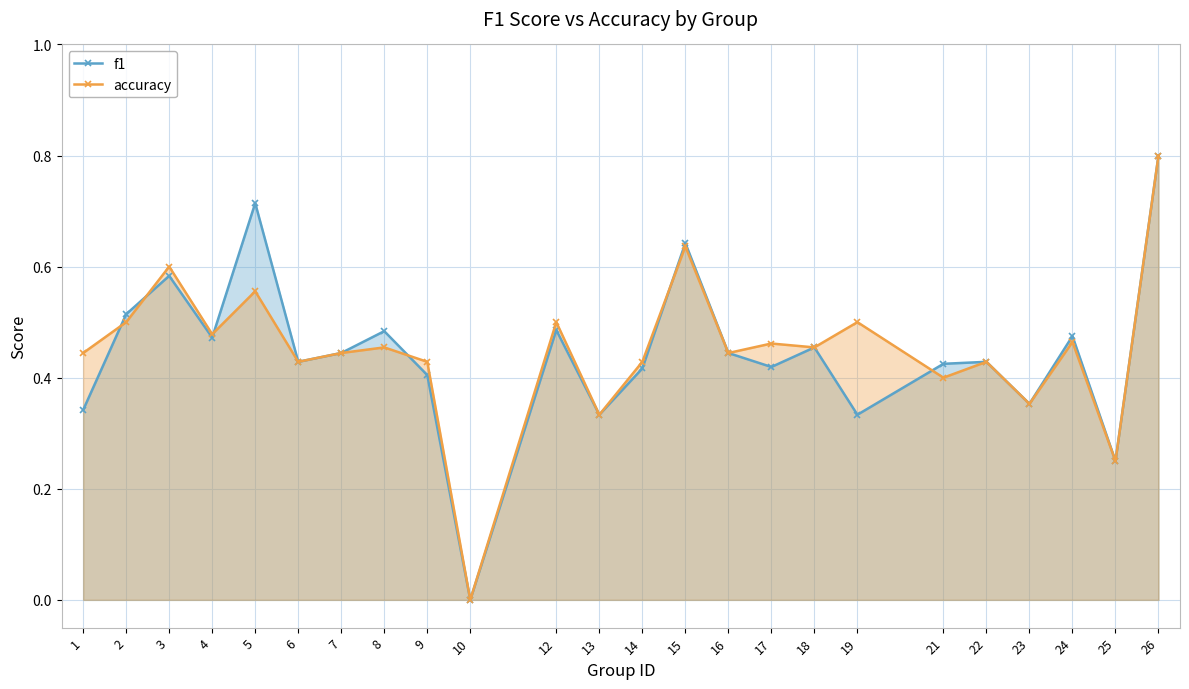

Is the value of accuracy at 15 greater than the value of f1 at 24?

Yes